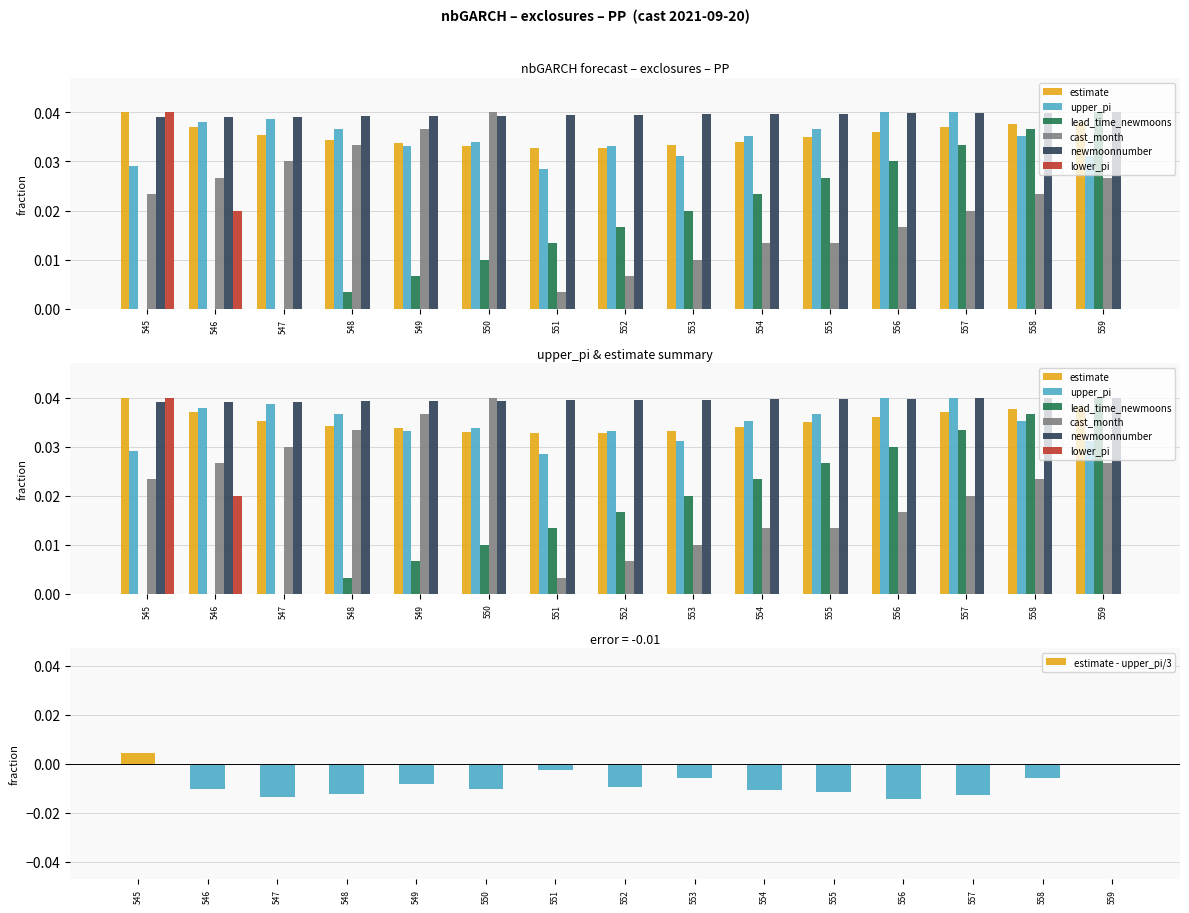

What are all the series names shown in the legend?

estimate, upper_pi, lead_time_newmoons, cast_month, newmoonnumber, lower_pi